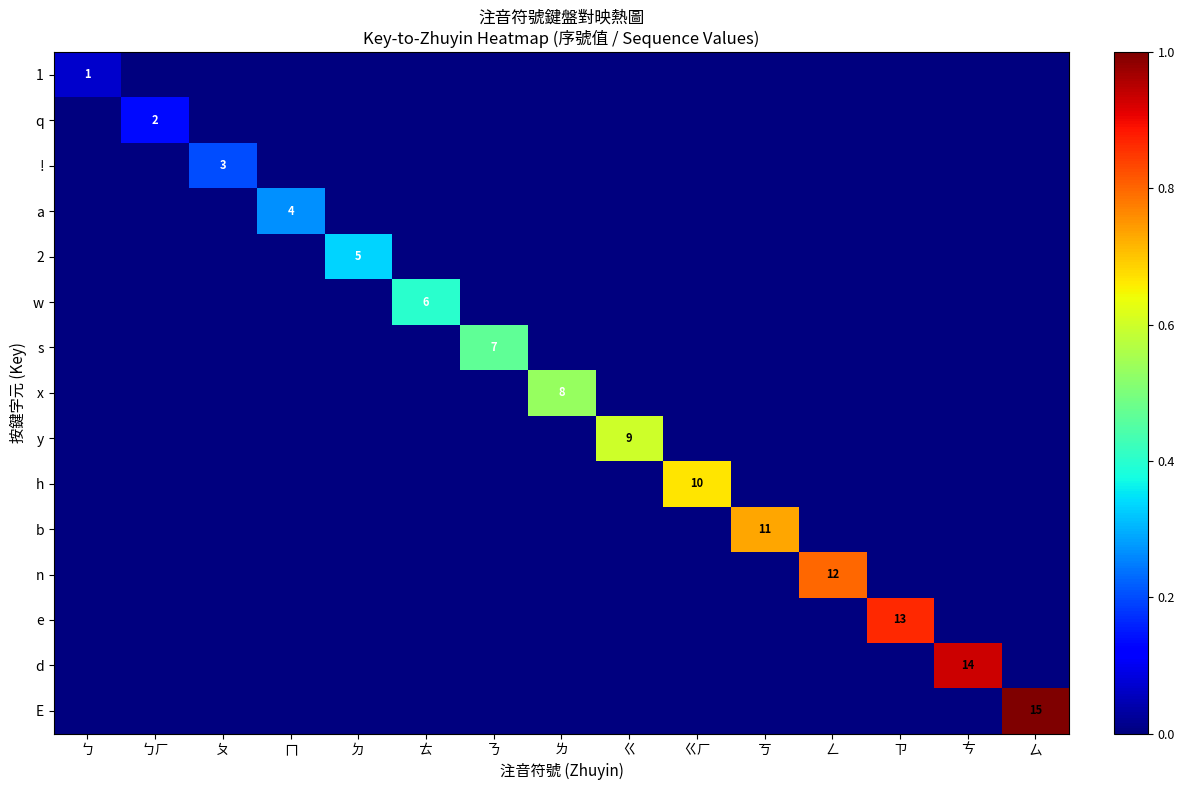

How many data points does each series have?

15